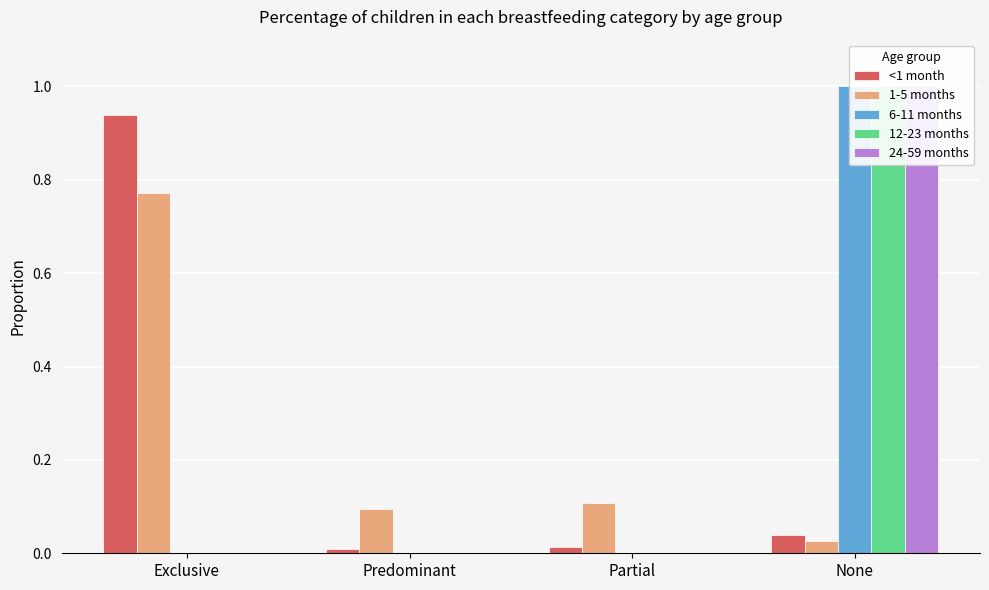

Is the value of 12-23 months at None greater than the value of 6-11 months at Exclusive?

Yes